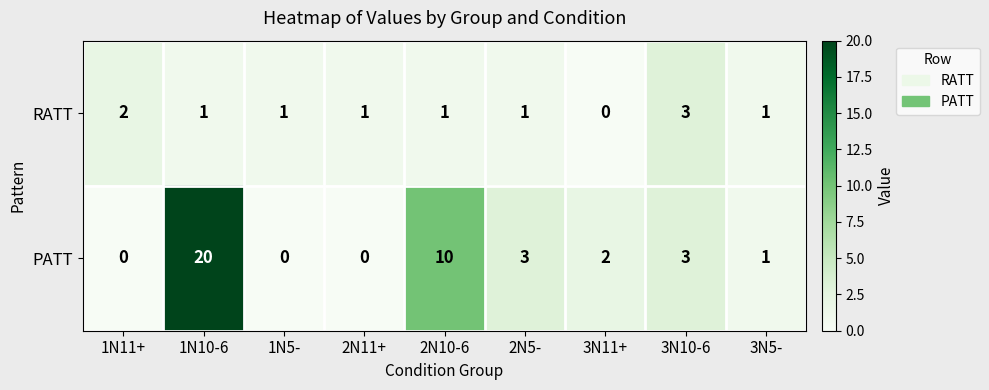

What is the sum of the PATT values at 2N10-6 and 1N10-6?

30